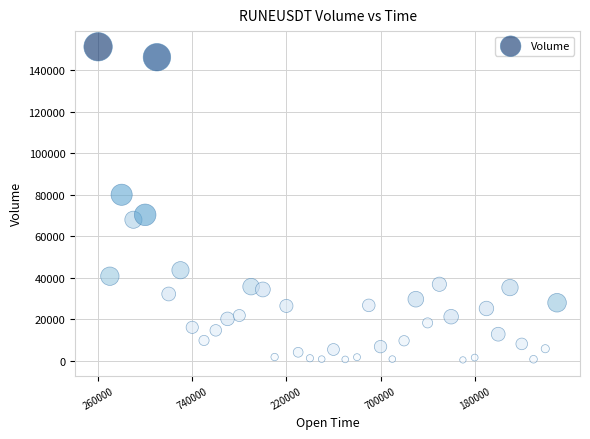

What is the range of Y values (max minus min)?

150834